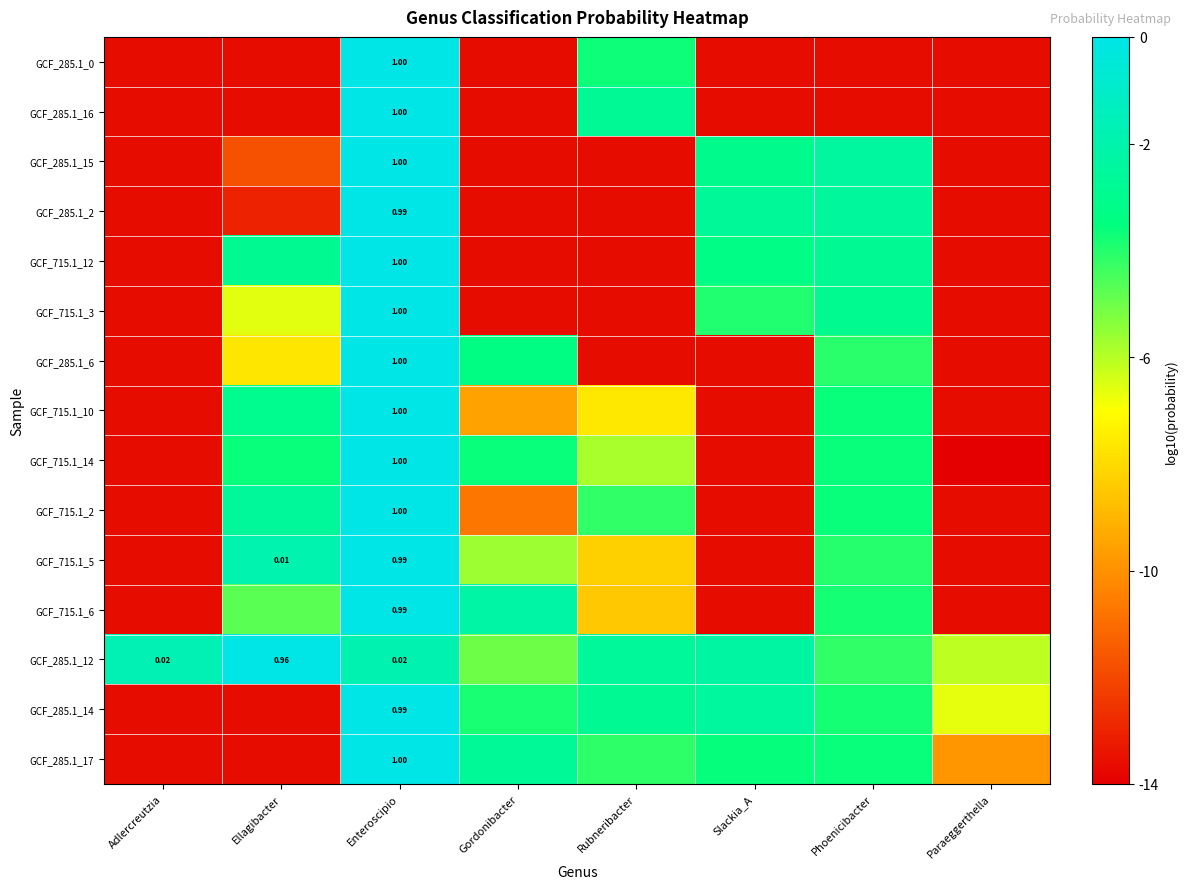

What is the average value of the GCF_715.1_12 series?

-7.9